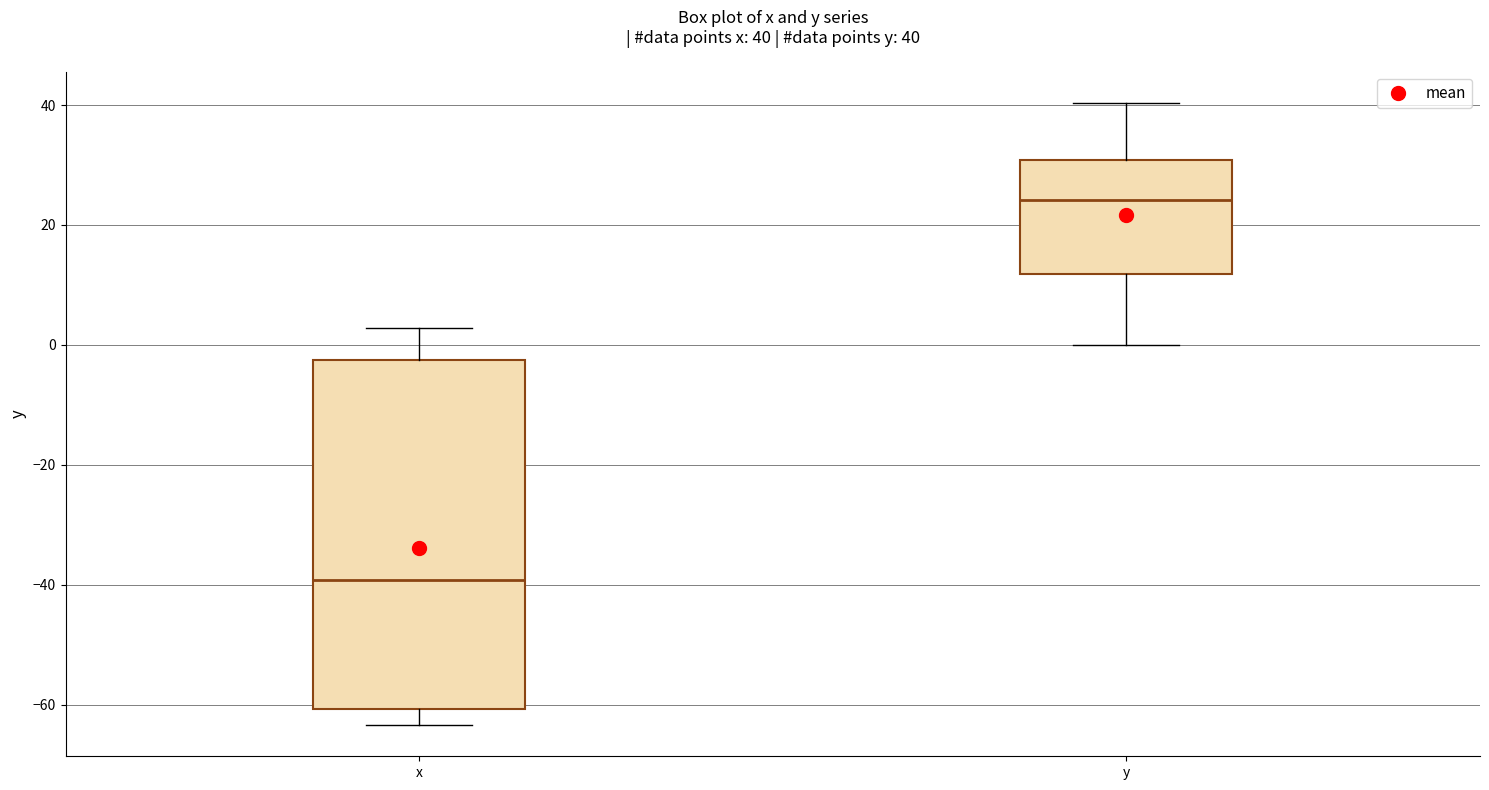

Which box is the tallest, from its lower edge to its upper edge?

x